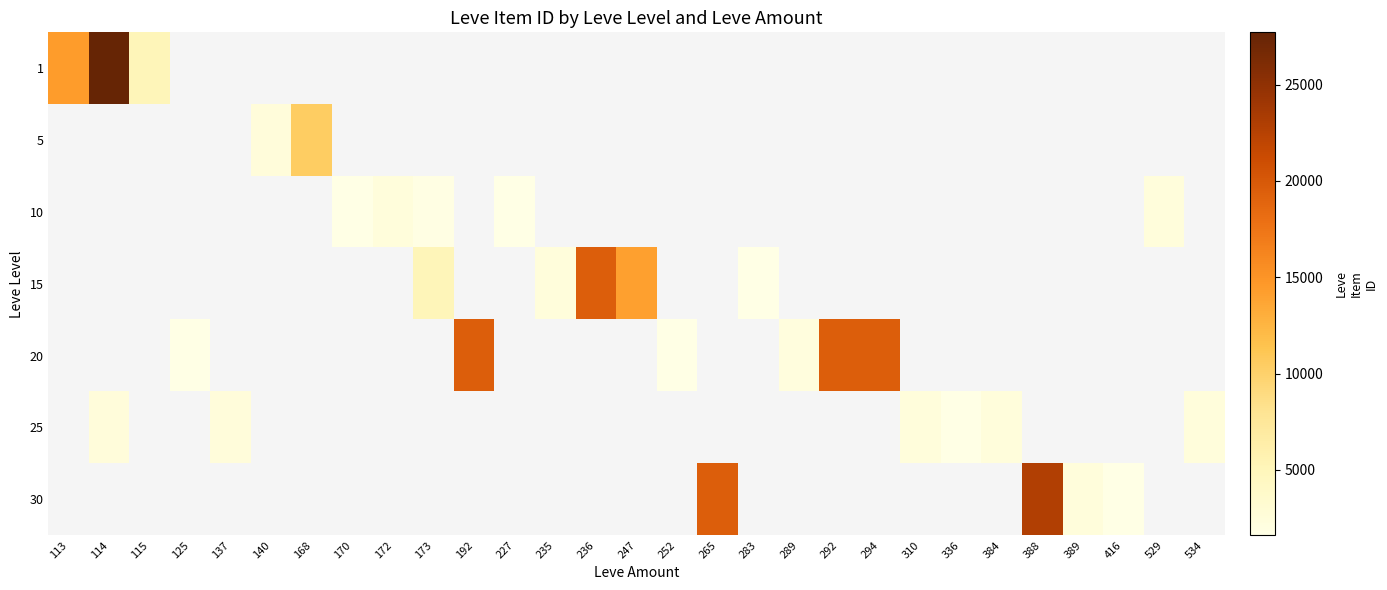

Which series has the widest spread of values?

1